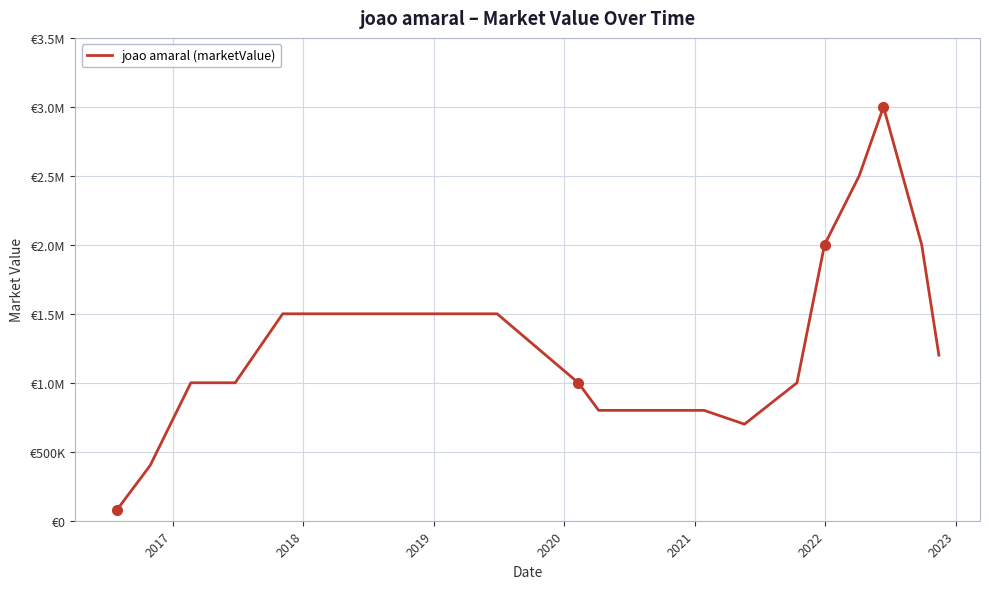

Does the chart display data point markers on the line(s)?

No